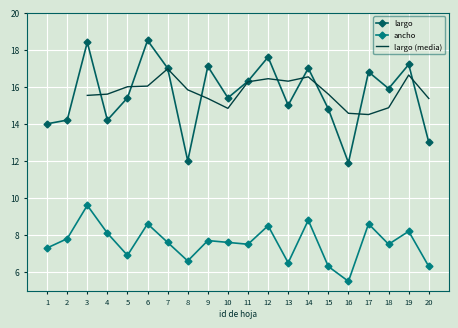

List the labels in order of largo value, largest first.

6, 3, 12, 19, 9, 7, 14, 17, 11, 18, 5, 10, 13, 15, 2, 4, 1, 20, 8, 16